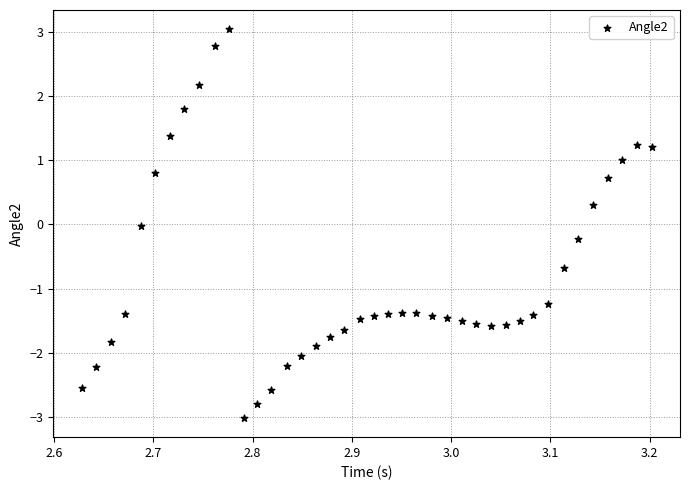

What is the range of X values (max minus min)?

0.6